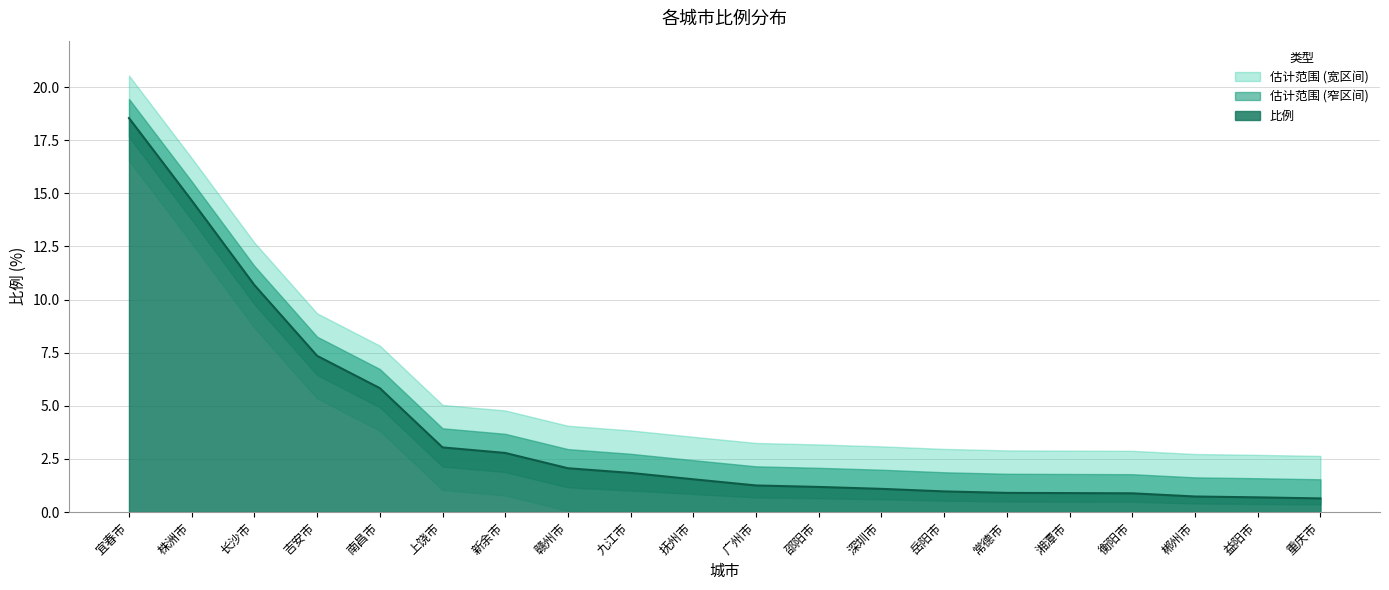

Does the chart display data point markers on the line(s)?

No